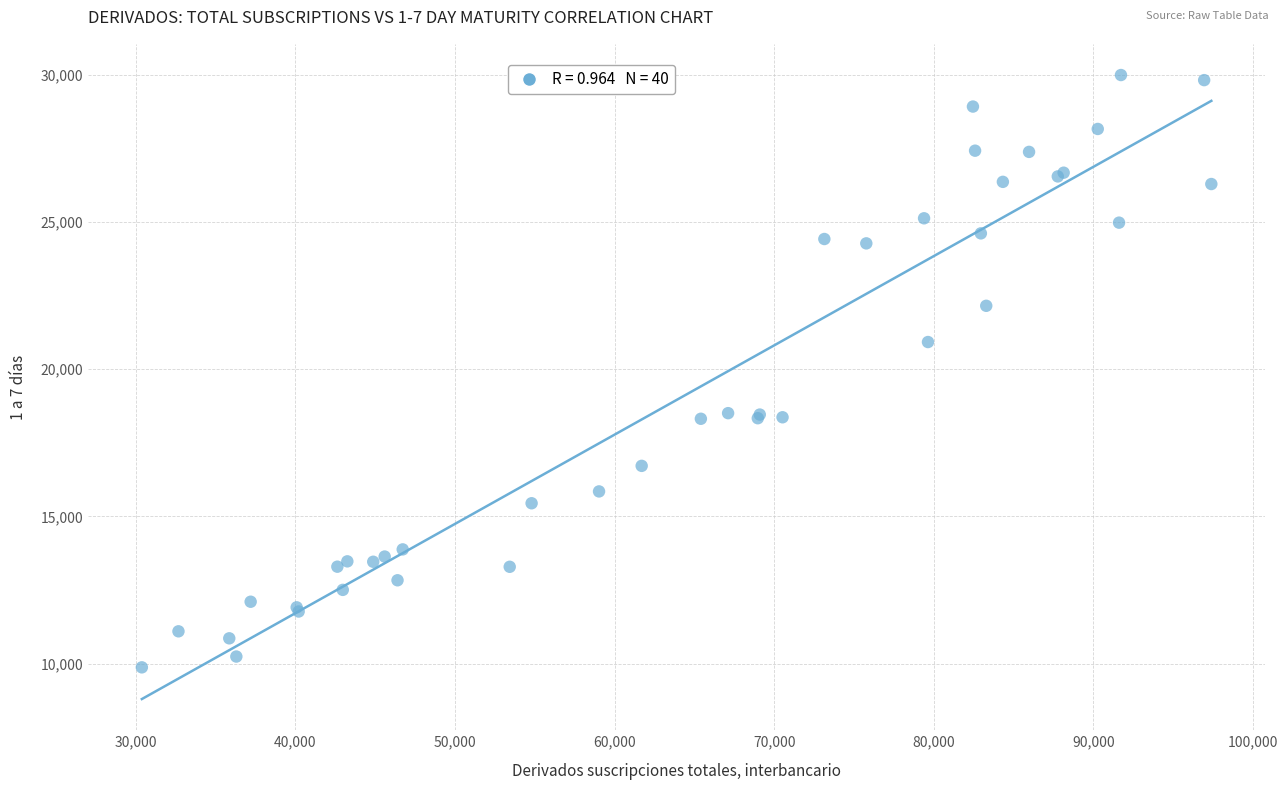

What Y value in the scatter plot is closest to 19935?

20926